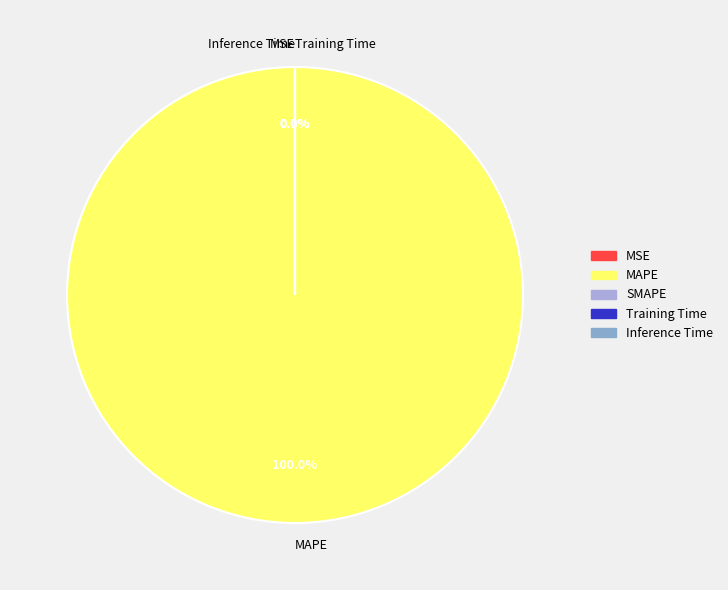

The MAPE slice represents 99% of the pie. True or false?

False